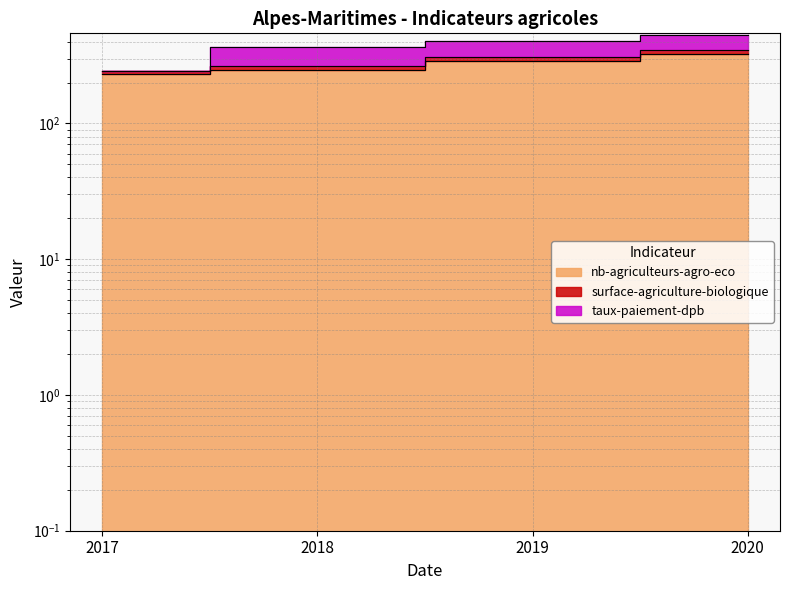

What is the maximum value shown in the chart?

446.2